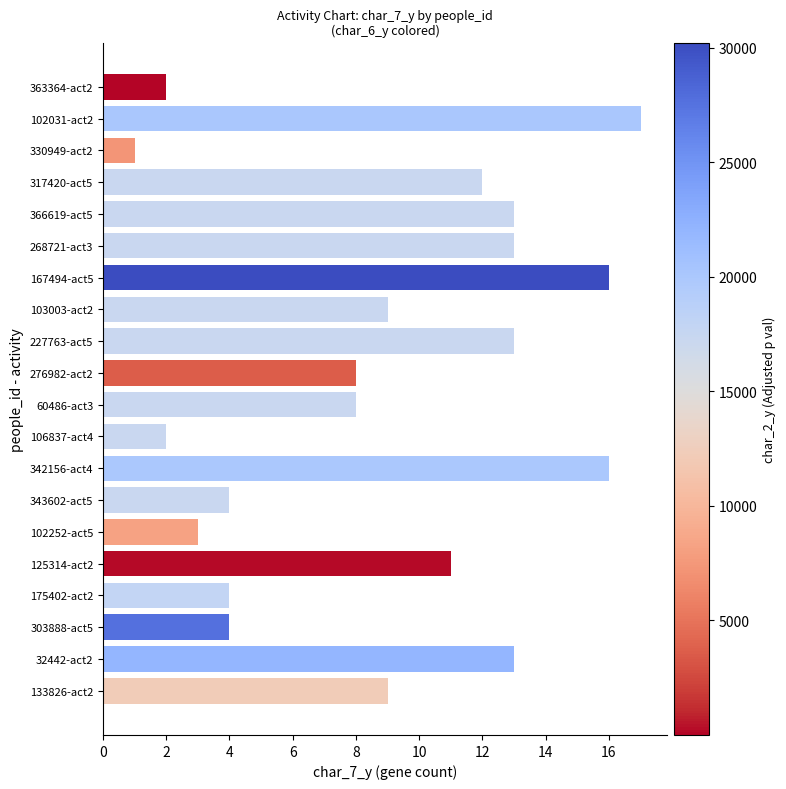

How many distinct data groups are displayed?

1